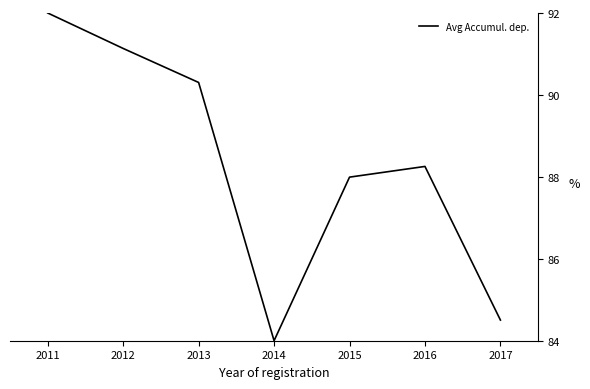

At which label does the data first exceed 88?

2011